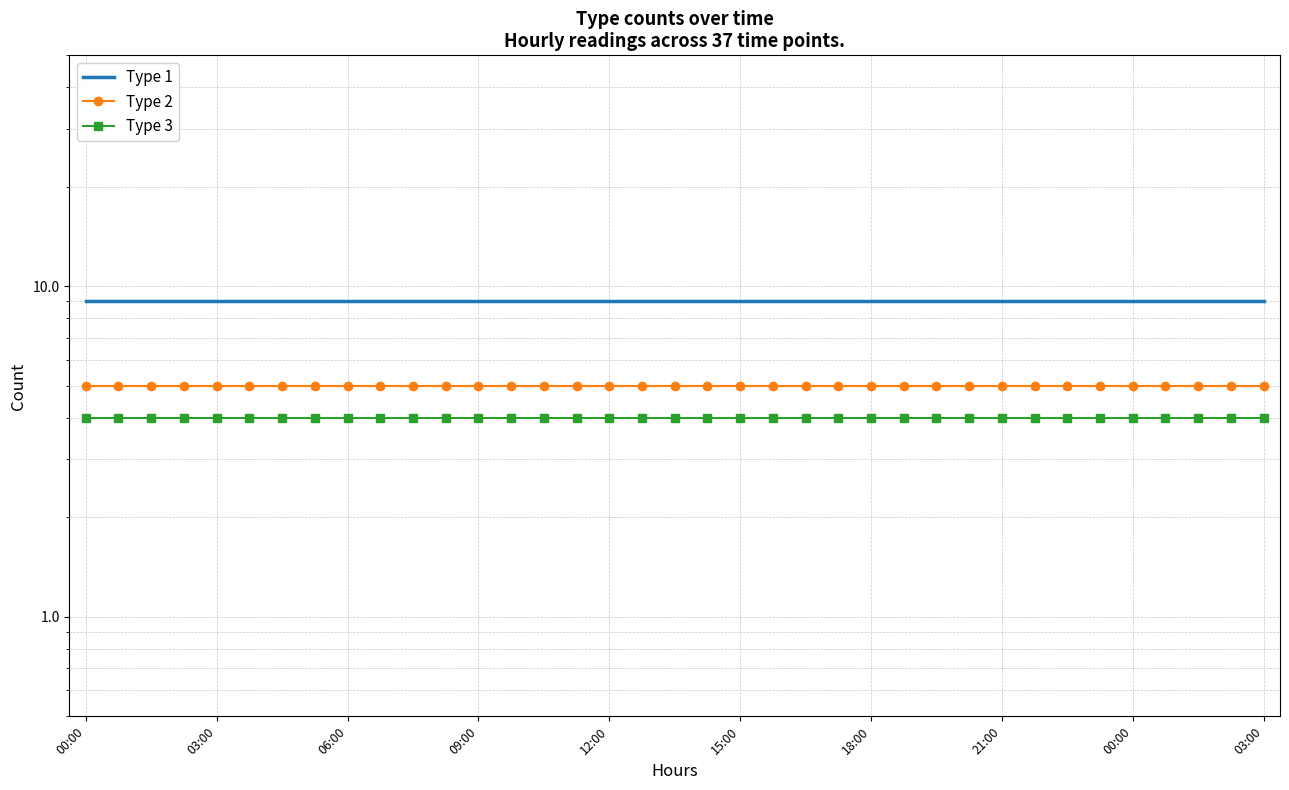

The value of Type 3 at 09:00 is 4. True or false?

True